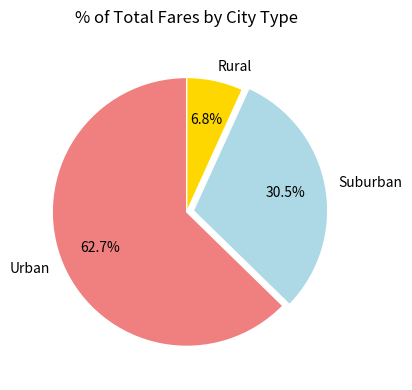

How much of the chart is everything except Suburban?

69.5%